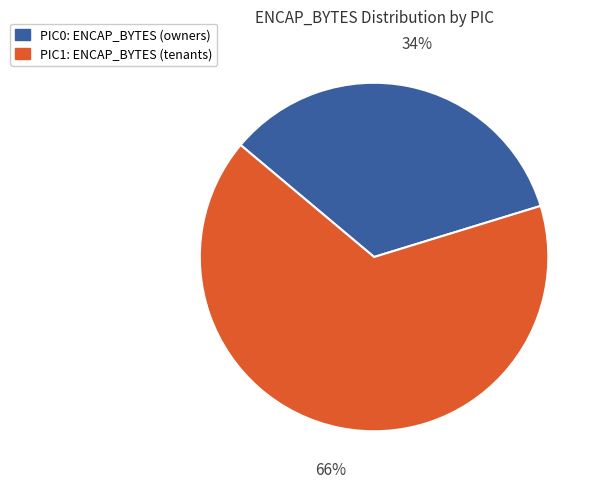

Which category accounts for the majority?

PIC1: